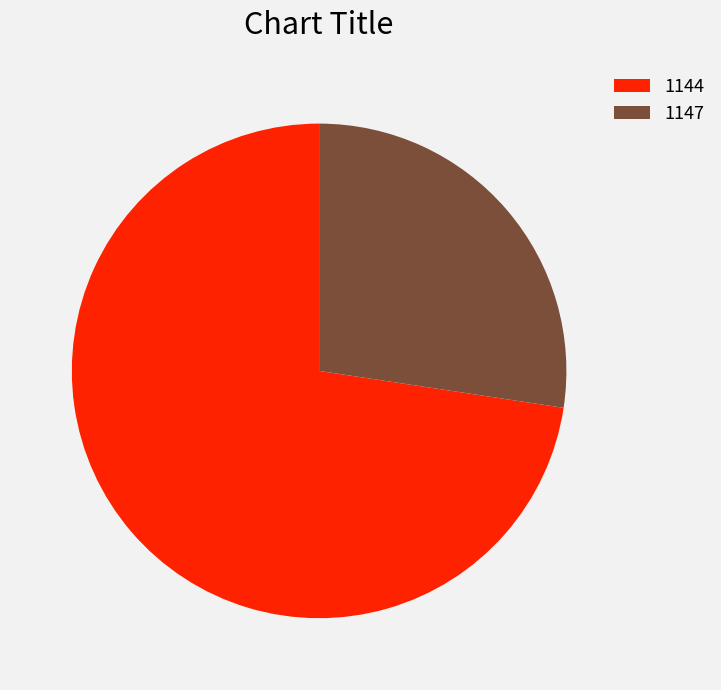

What is the largest slice in the pie chart?

1144